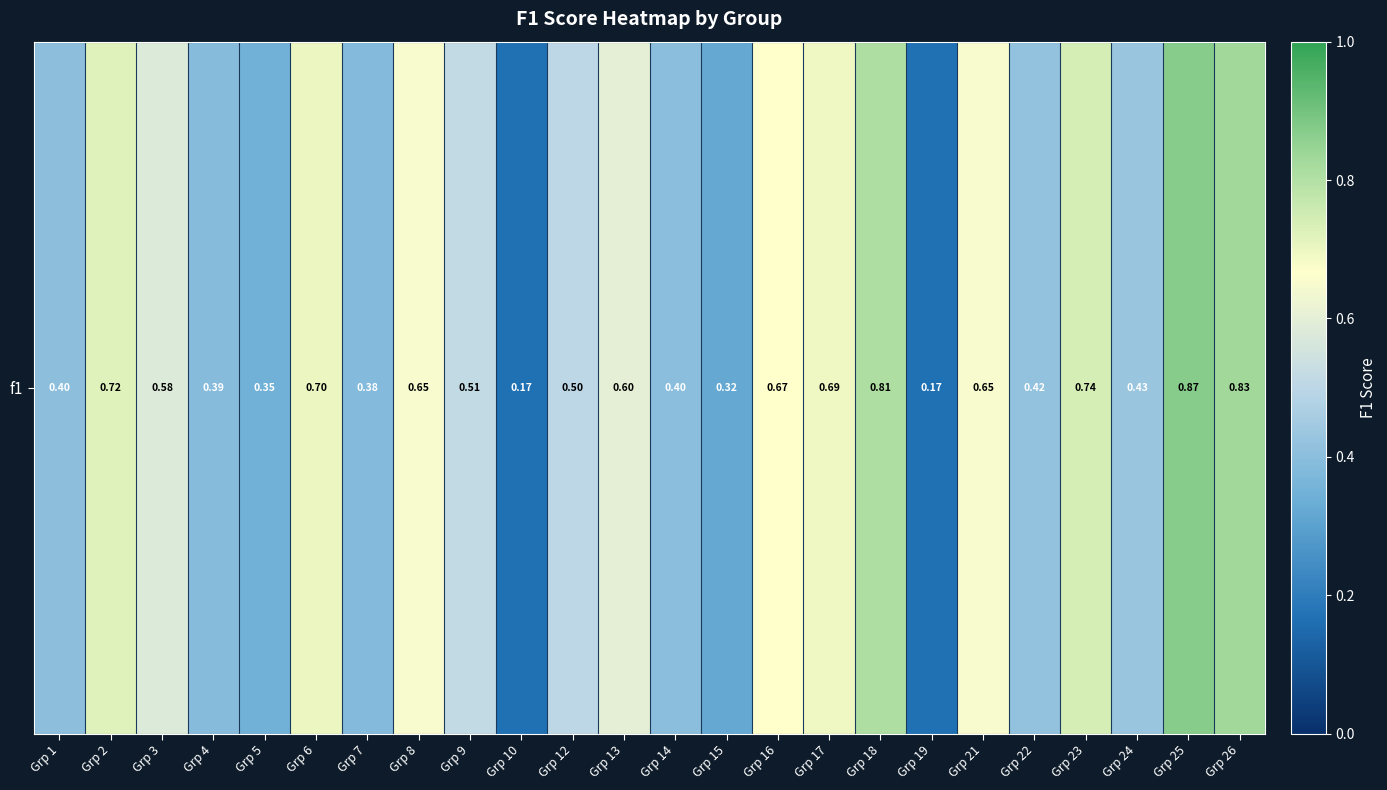

List the labels in order of value, largest first.

Grp 25, Grp 26, Grp 18, Grp 23, Grp 2, Grp 6, Grp 17, Grp 16, Grp 8, Grp 21, Grp 13, Grp 3, Grp 9, Grp 12, Grp 24, Grp 22, Grp 1, Grp 14, Grp 4, Grp 7, Grp 5, Grp 15, Grp 10, Grp 19